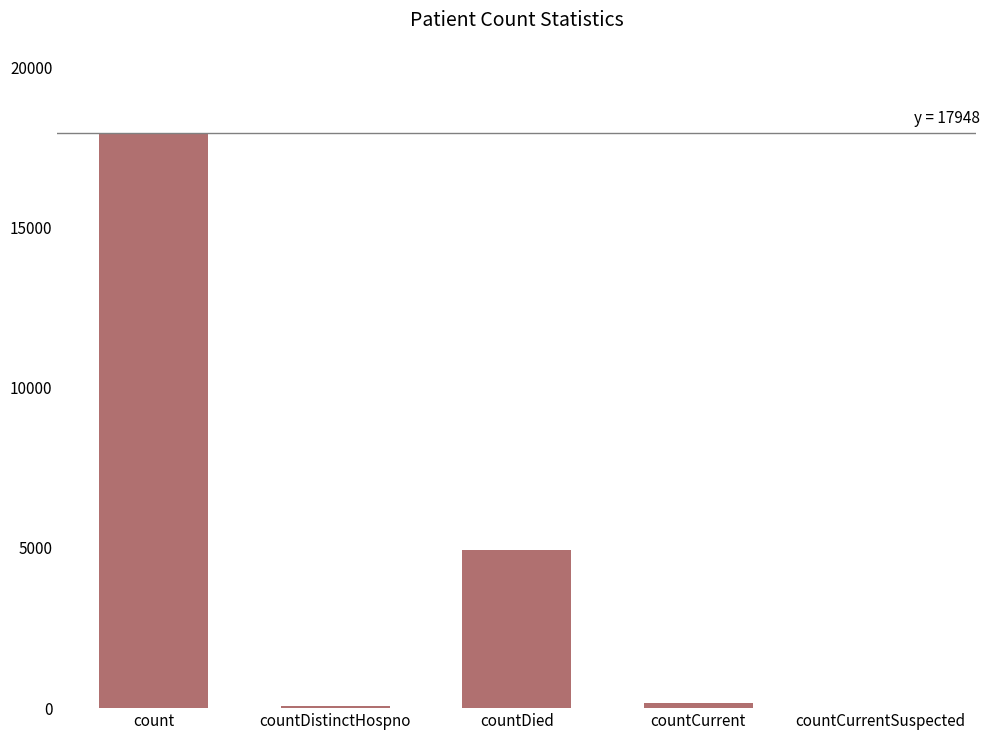

Between countDistinctHospno and countDied, which is larger?

countDied